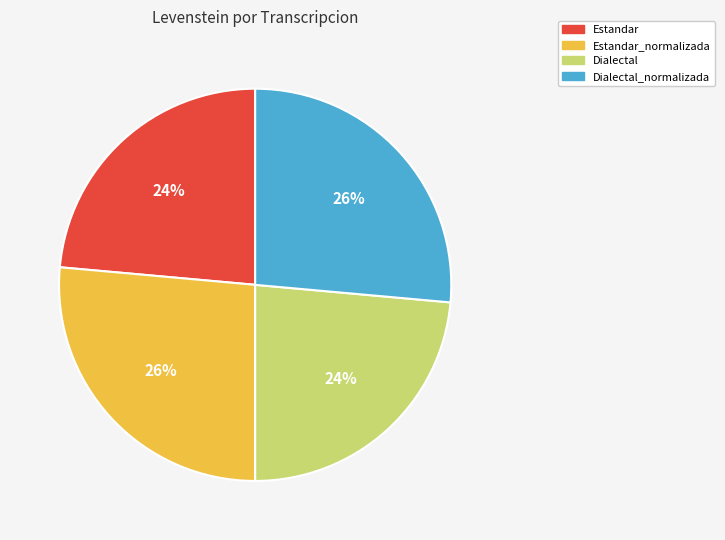

Is there a majority slice in this chart?

No